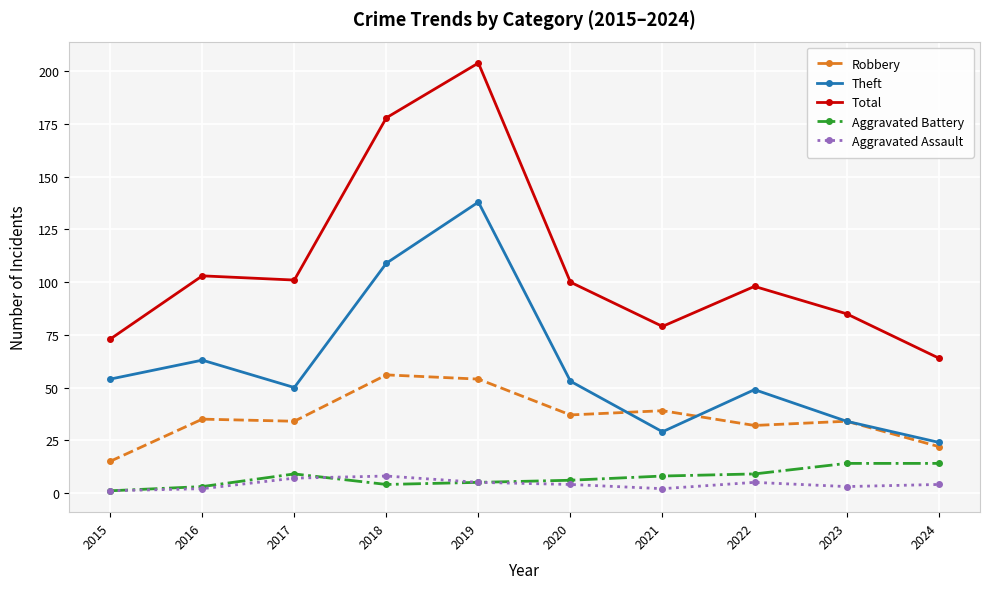

Reading right to left, list all the values displayed in this chart.

Robbery: 2024=22	2023=34	2022=32	2021=39	2020=37	2019=54	2018=56	2017=34	2016=35	2015=15
Theft: 2024=24	2023=34	2022=49	2021=29	2020=53	2019=138	2018=109	2017=50	2016=63	2015=54
Total: 2024=64	2023=85	2022=98	2021=79	2020=100	2019=204	2018=178	2017=101	2016=103	2015=73
Aggravated Battery: 2024=14	2023=14	2022=9	2021=8	2020=6	2019=5	2018=4	2017=9	2016=3	2015=1
Aggravated Assault: 2024=4	2023=3	2022=5	2021=2	2020=4	2019=5	2018=8	2017=7	2016=2	2015=1